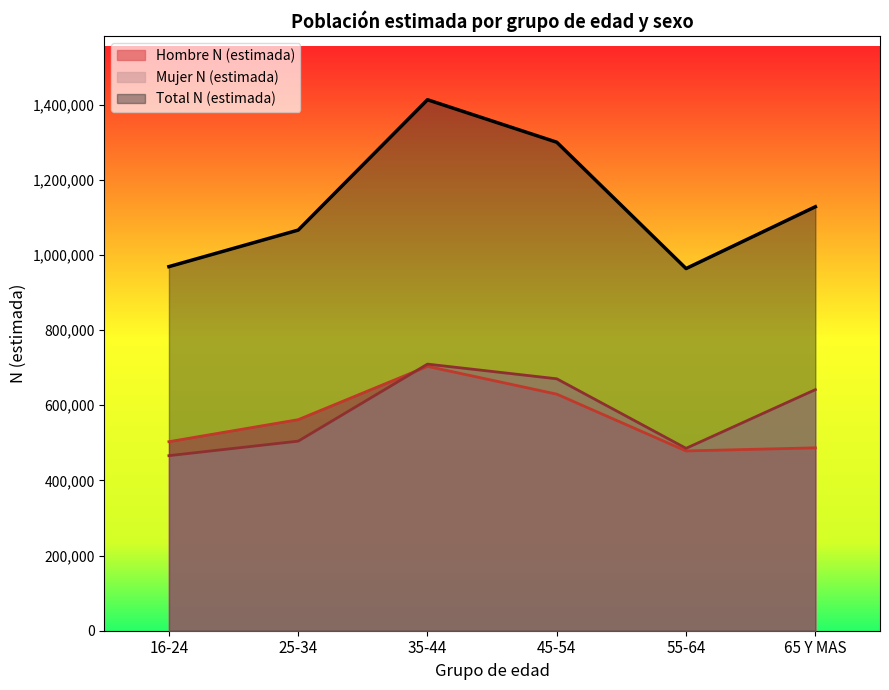

How many lines are shown in the chart?

3